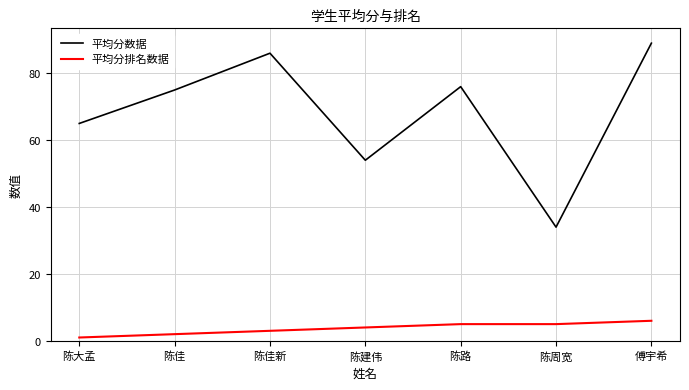

Is this an area chart (filled region under the line)?

No